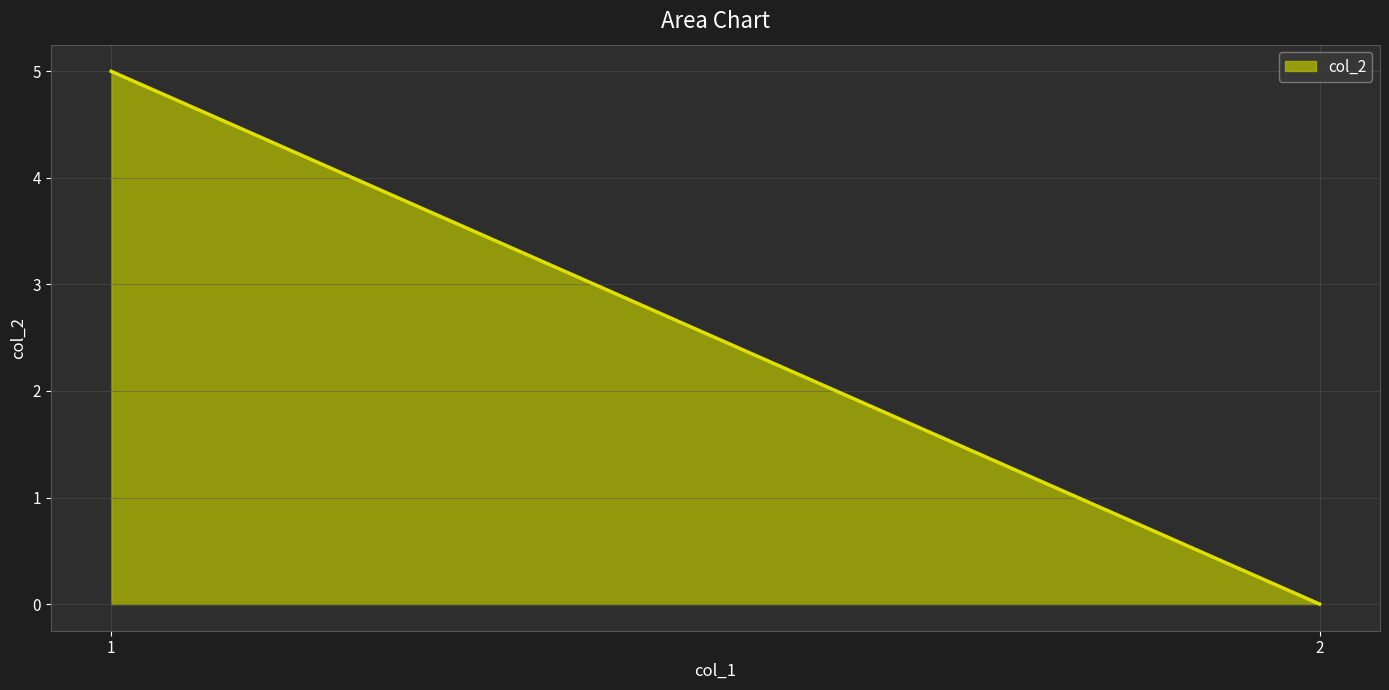

True or false: the data shows 0 at 2.

True